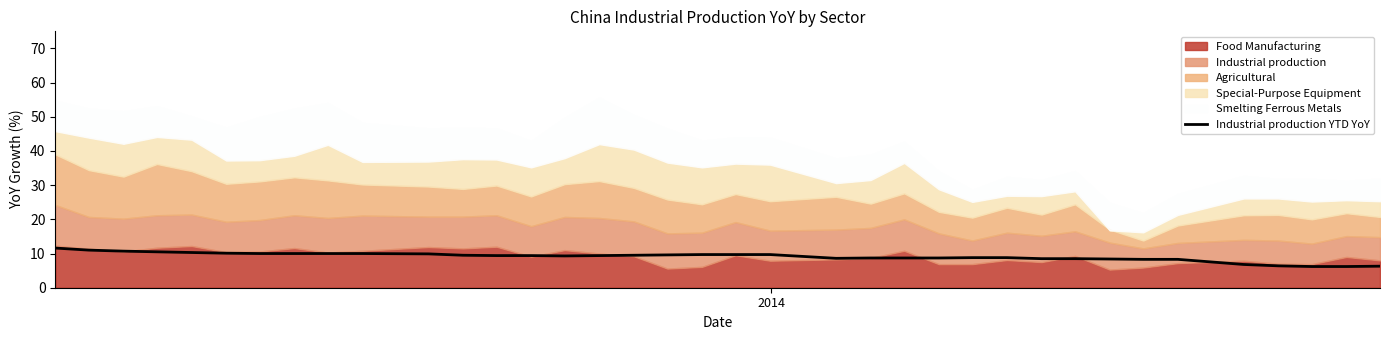

How many categories are shown in the chart?

37